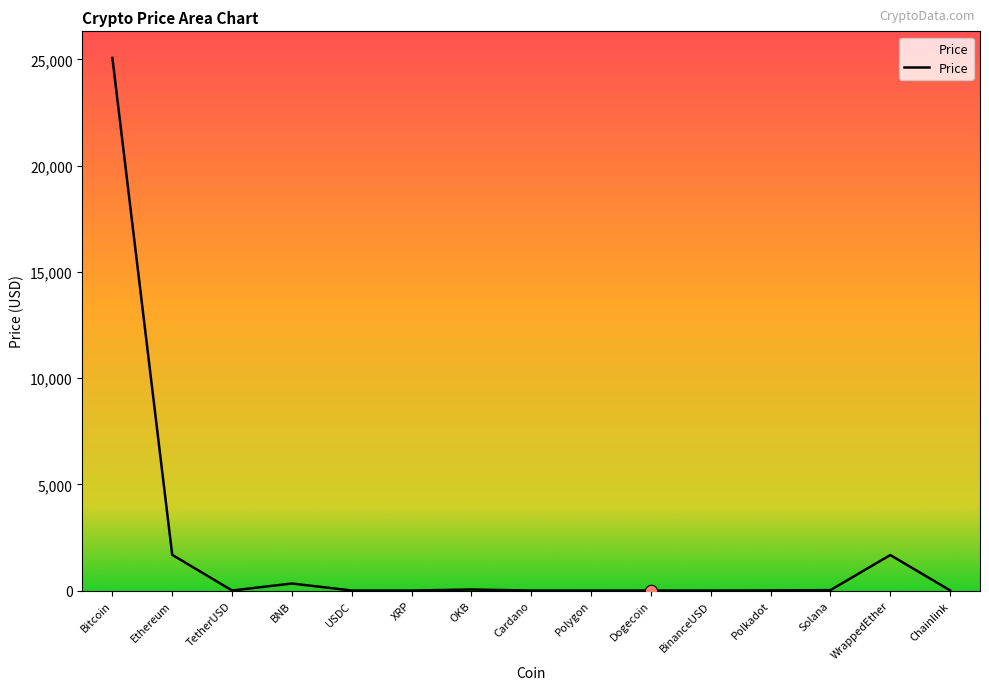

The chart shows a value of 1670.3 at WrappedEther. True or false?

True